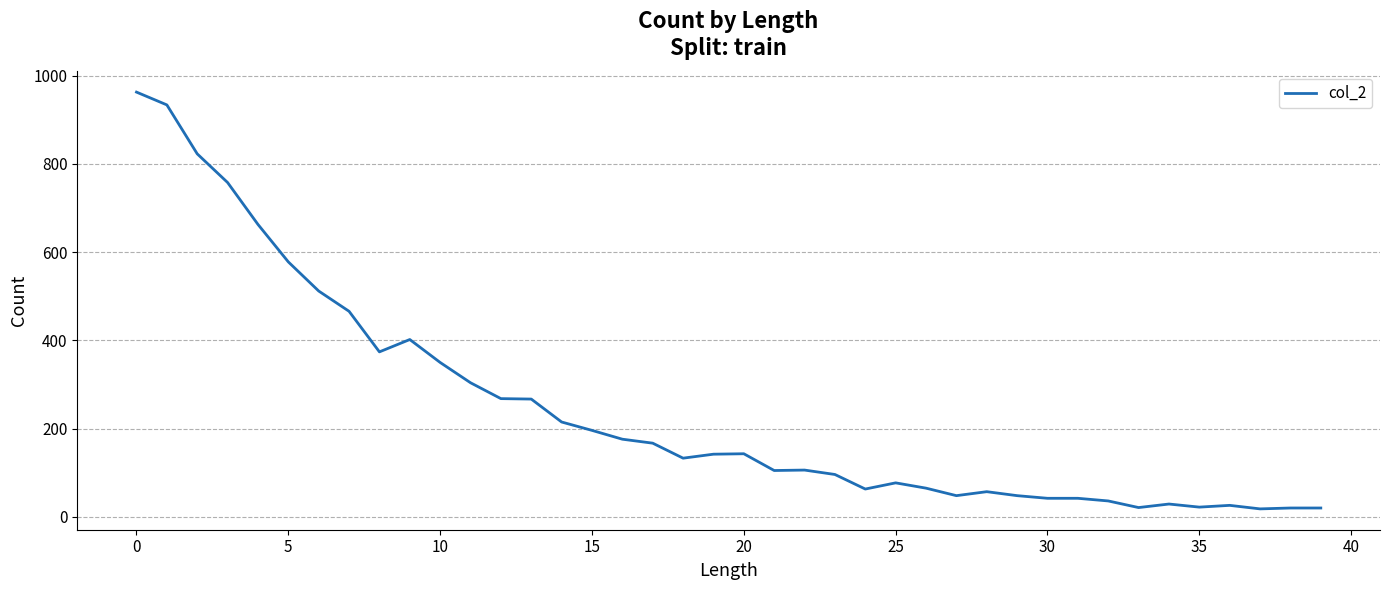

What is the maximum value shown in the chart?

963